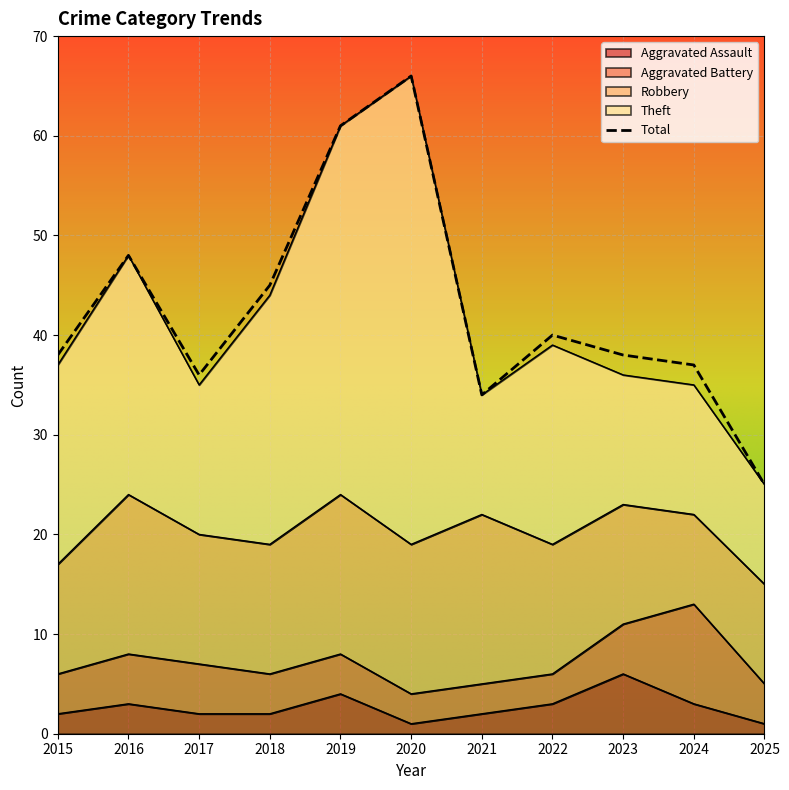

Reading left to right, list all the values displayed in this chart.

Aggravated Assault: 2015=2	2016=3	2017=2	2018=2	2019=4	2020=1	2021=2	2022=3	2023=6	2024=3	2025=1
Aggravated Battery: 2015=4	2016=5	2017=5	2018=4	2019=4	2020=3	2021=3	2022=3	2023=5	2024=10	2025=4
Robbery: 2015=11	2016=16	2017=13	2018=13	2019=16	2020=15	2021=17	2022=13	2023=12	2024=9	2025=10
Theft: 2015=20	2016=24	2017=15	2018=25	2019=37	2020=47	2021=12	2022=20	2023=13	2024=13	2025=10
Total: 2015=38	2016=48	2017=36	2018=45	2019=61	2020=66	2021=34	2022=40	2023=38	2024=37	2025=25